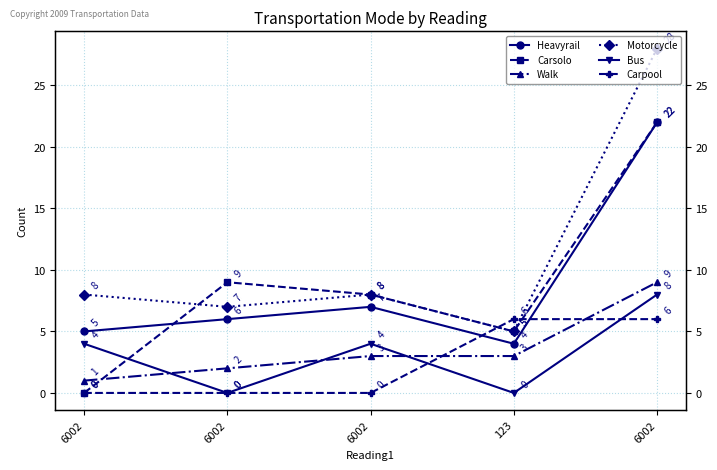

Is it true that Bus equals 0 at 123?

True